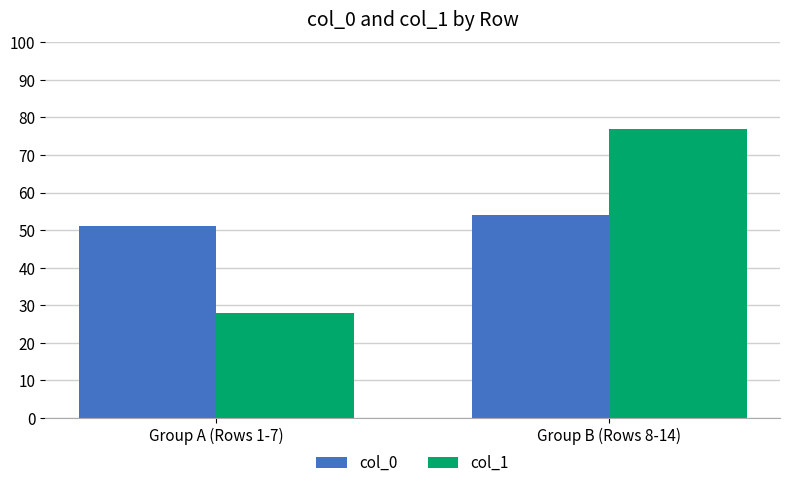

How many distinct data groups are displayed?

2